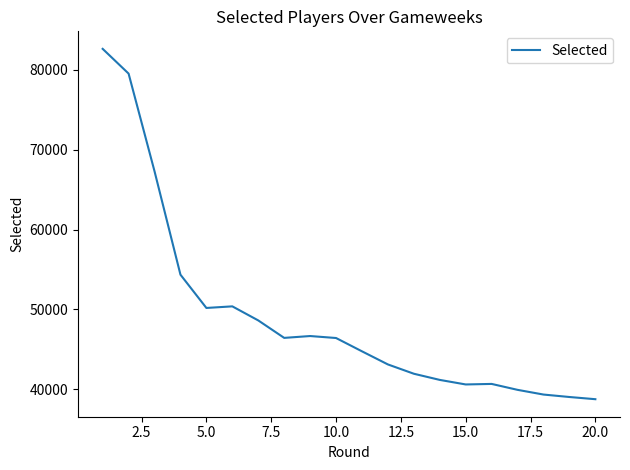

What is the greatest value displayed?

82601